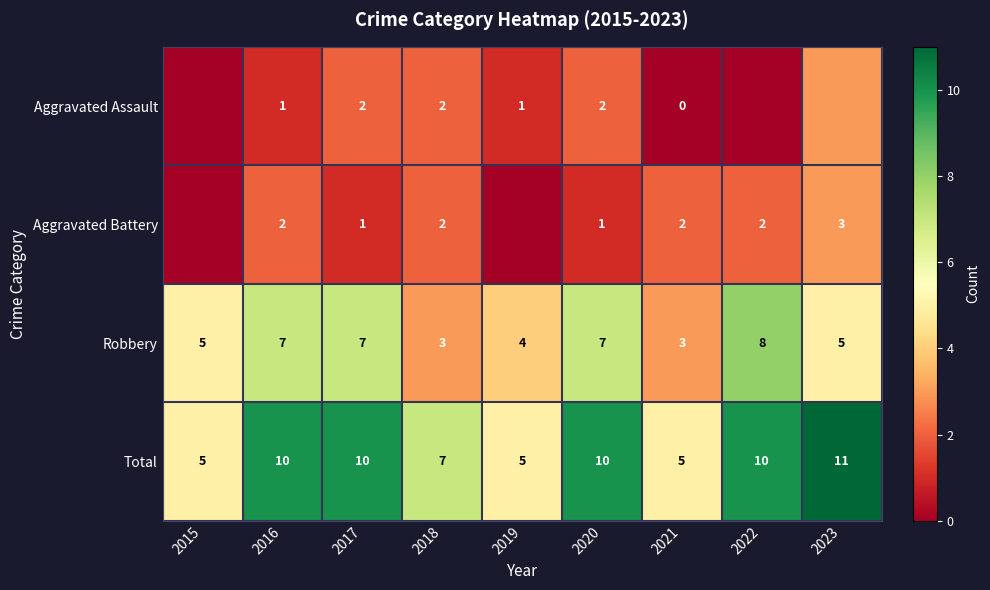

Is the value of Aggravated Battery at 2023 greater than the value of Aggravated Assault at 2021?

Yes